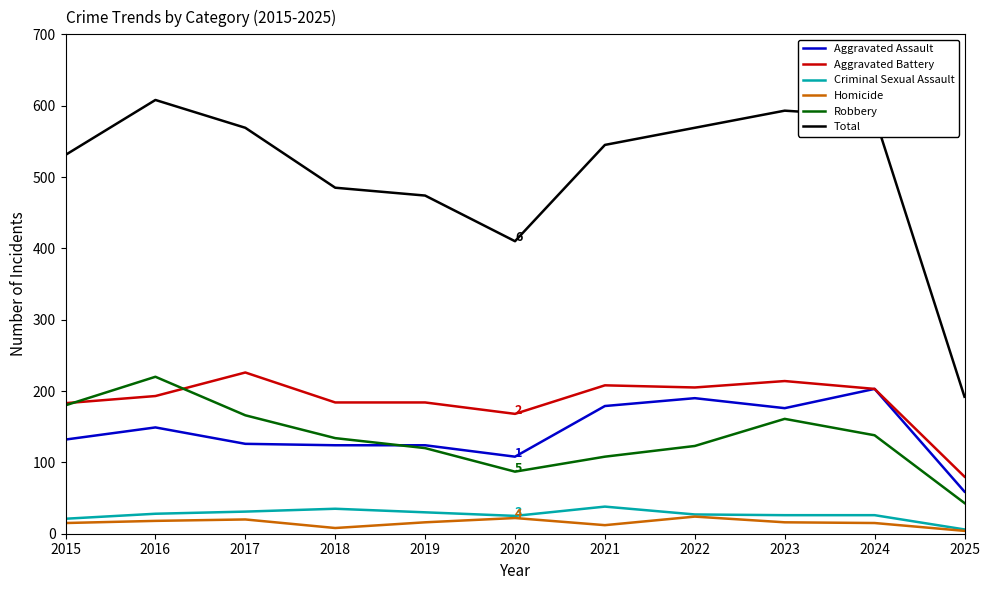

What is the difference between the maximum and minimum values in the Total series?

416